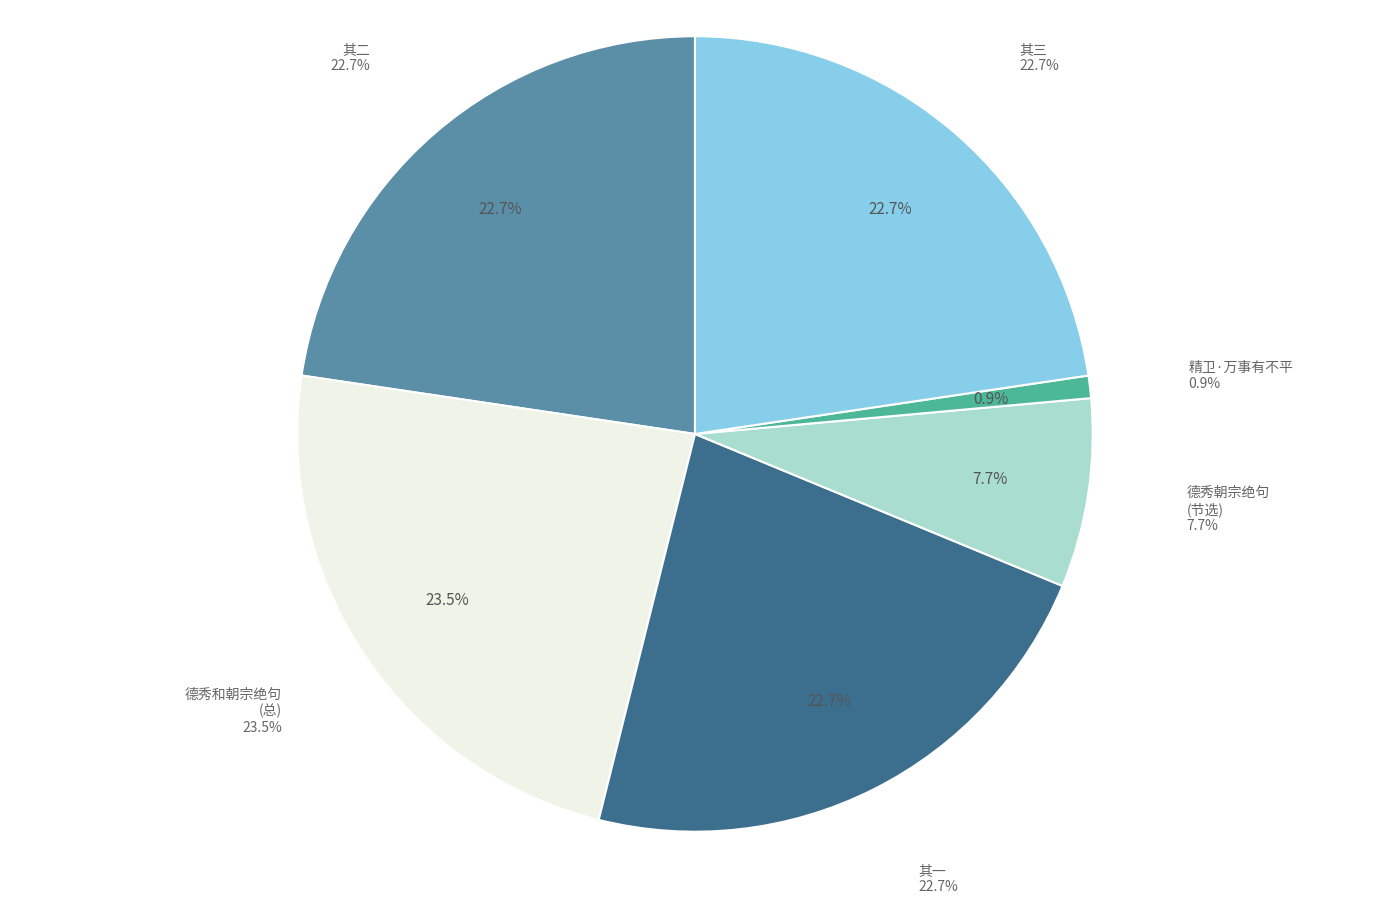

Does 德秀和朝宗绝句意似有不平者依韵作三绝以代其解嘲 其二 represent more than half of the total?

No